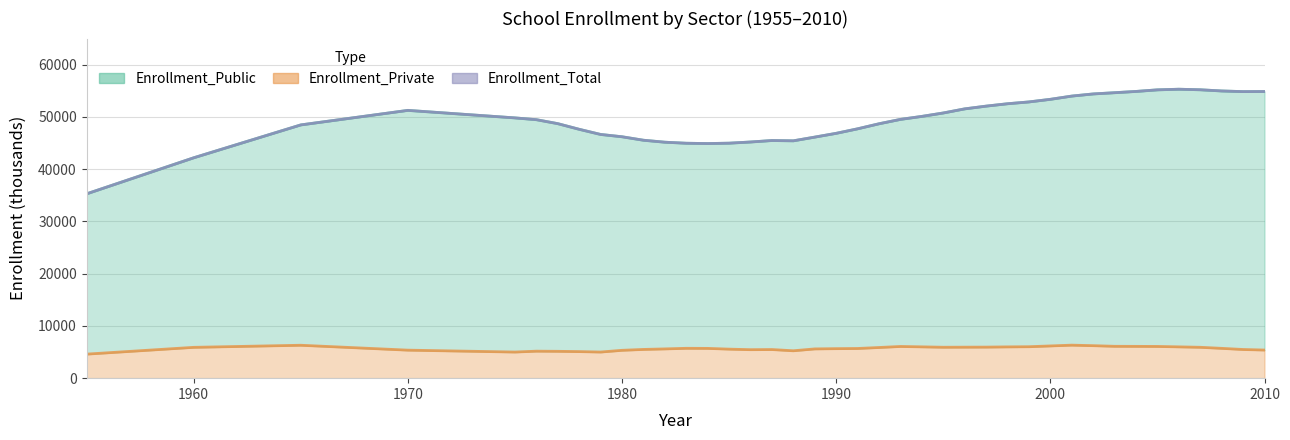

List the labels in order of Enrollment_Total value, smallest first.

1955, 1960, 1984, 1983, 1985, 1982, 1986, 1988, 1987, 1981, 1989, 1980, 1979, 1990, 1978, 1991, 1965, 1992, 1977, 1976, 1993, 1975, 1994, 1995, 1970, 1996, 1997, 1998, 1999, 2000, 2001, 2002, 2003, 2009, 2010, 2004, 2008, 2005, 2007, 2006